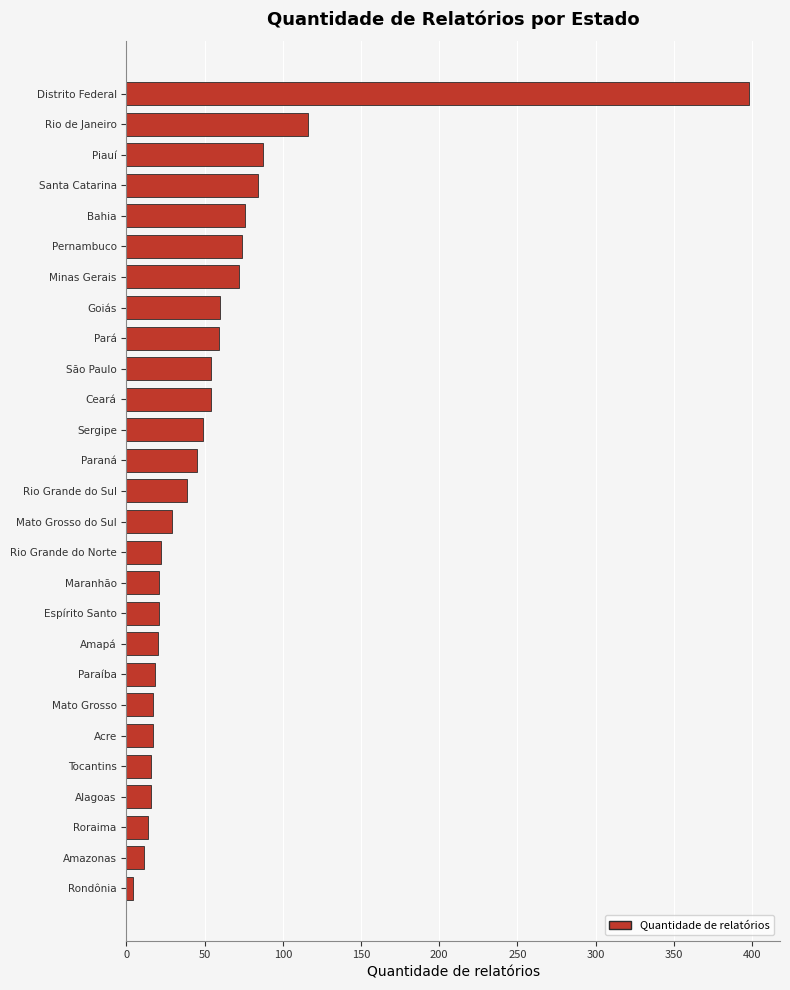

Which label corresponds to the largest value in the chart?

Distrito Federal